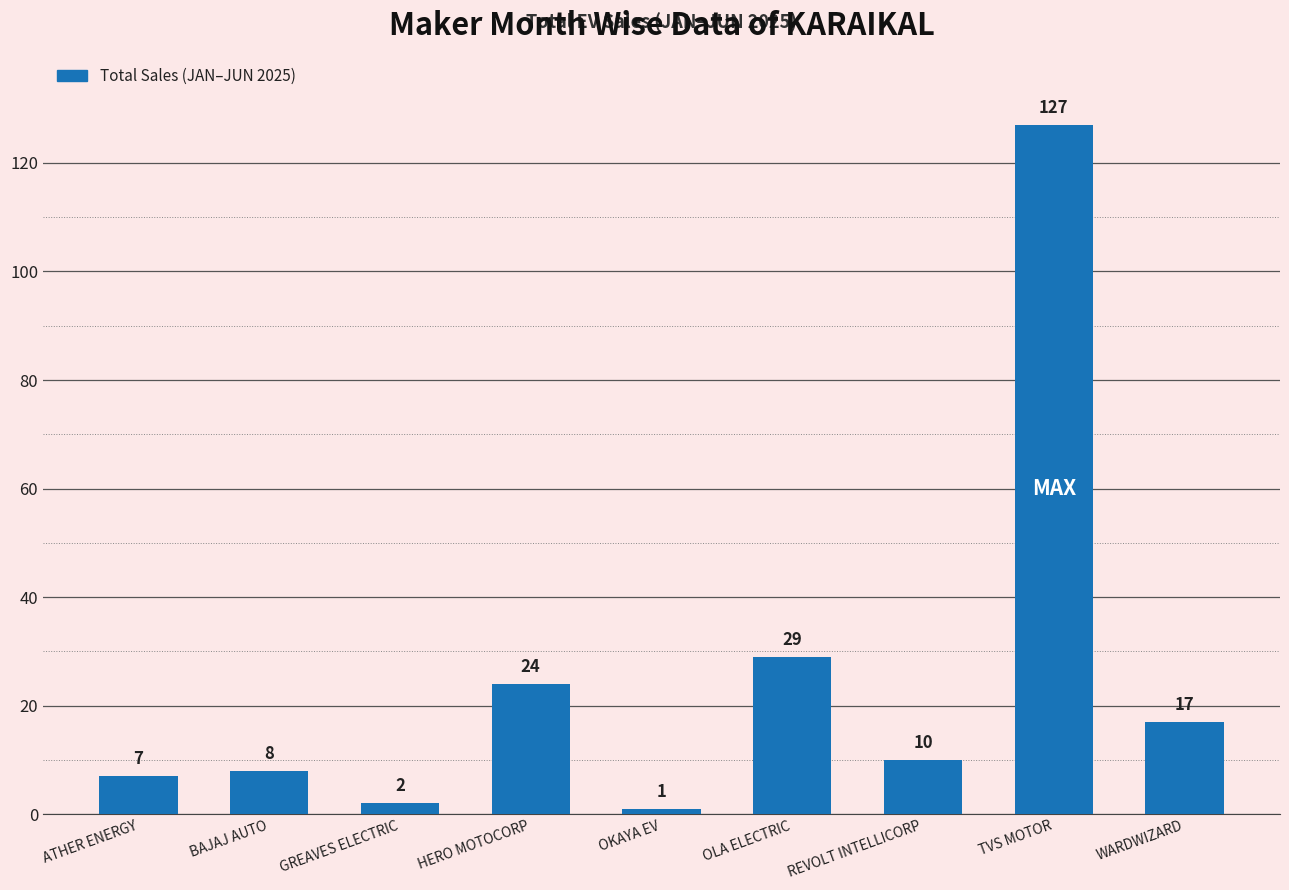

List the labels in order of value, smallest first.

OKAYA EV, GREAVES ELECTRIC, ATHER ENERGY, BAJAJ AUTO, REVOLT INTELLICORP, WARDWIZARD, HERO MOTOCORP, OLA ELECTRIC, TVS MOTOR